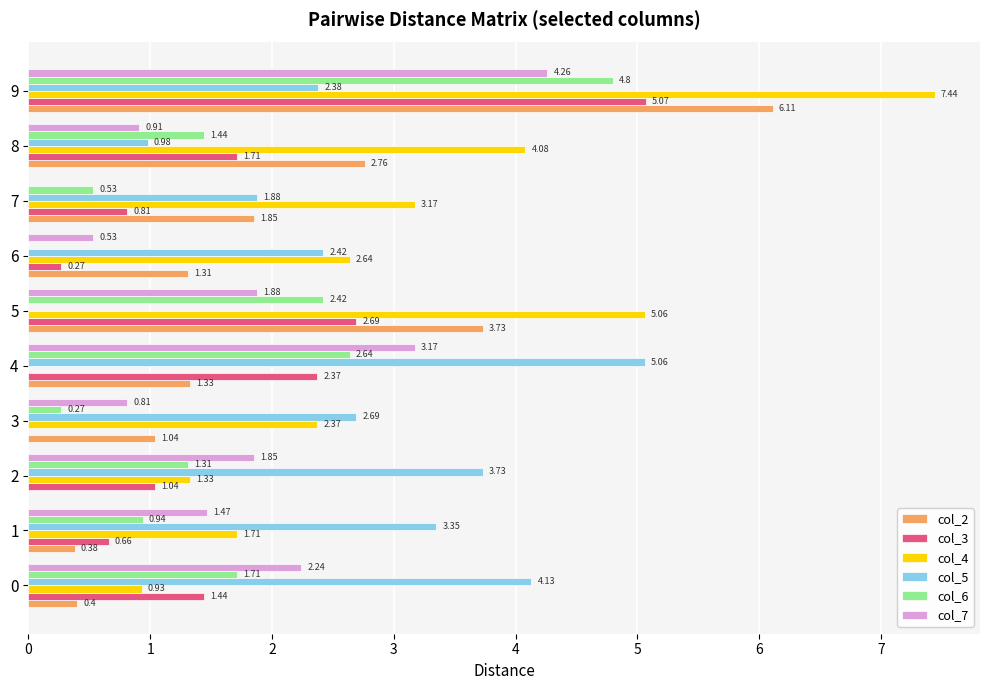

What is the sum of all col_6 values?

16.1